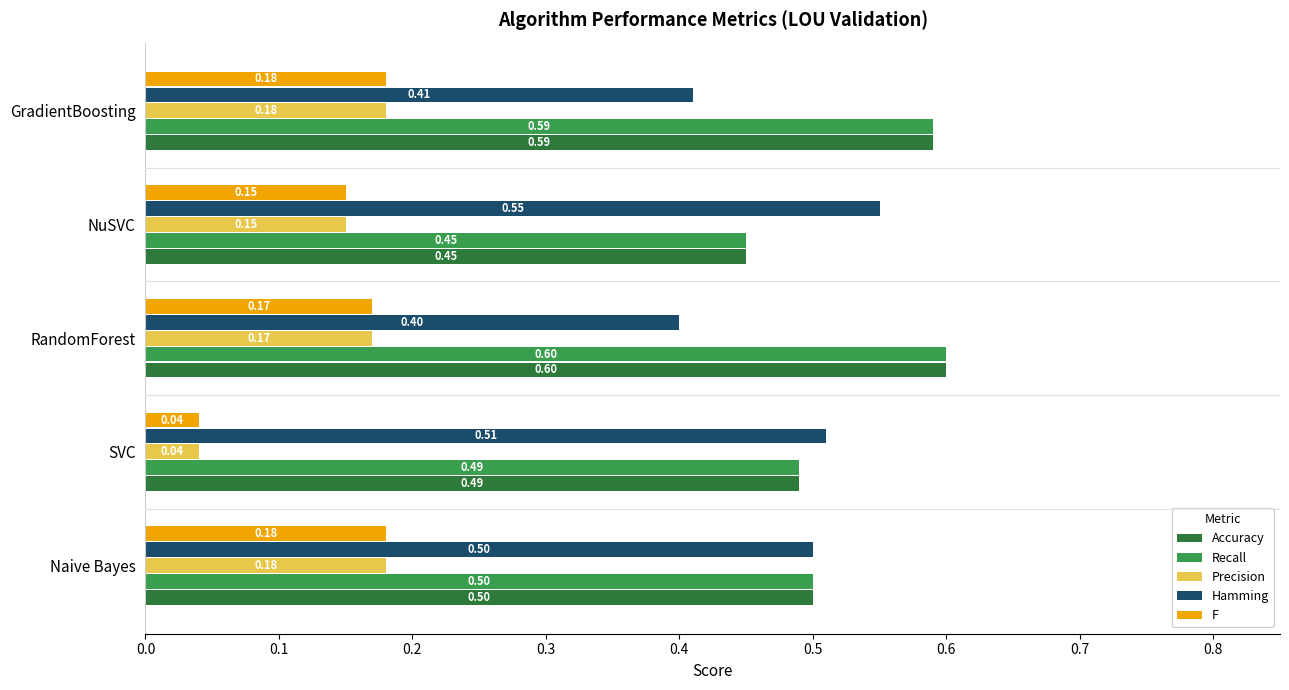

What is the difference between the highest and lowest values at GradientBoosting?

0.4